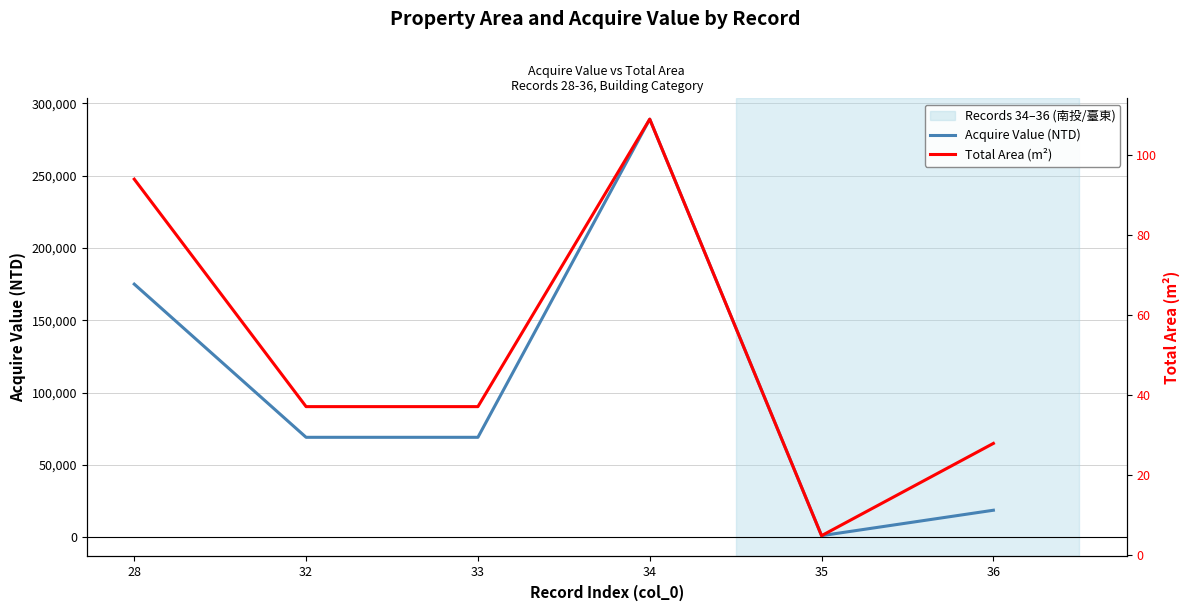

Which series has the widest spread of values?

Acquire Value (NTD)